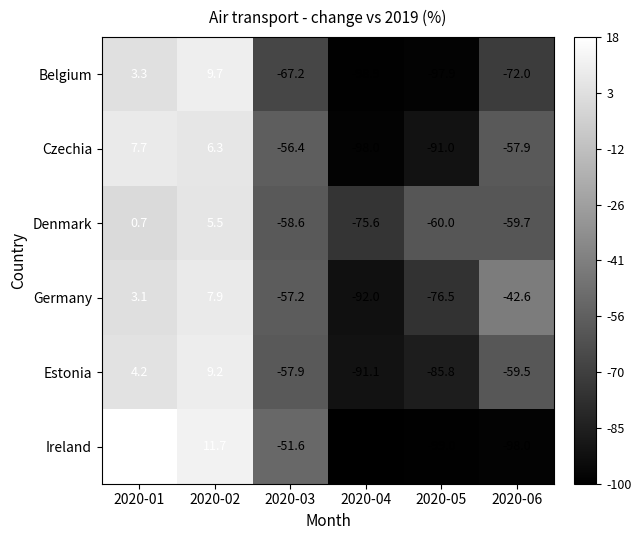

True or false: Czechia has a value of -91.0 at 2020-05.

True